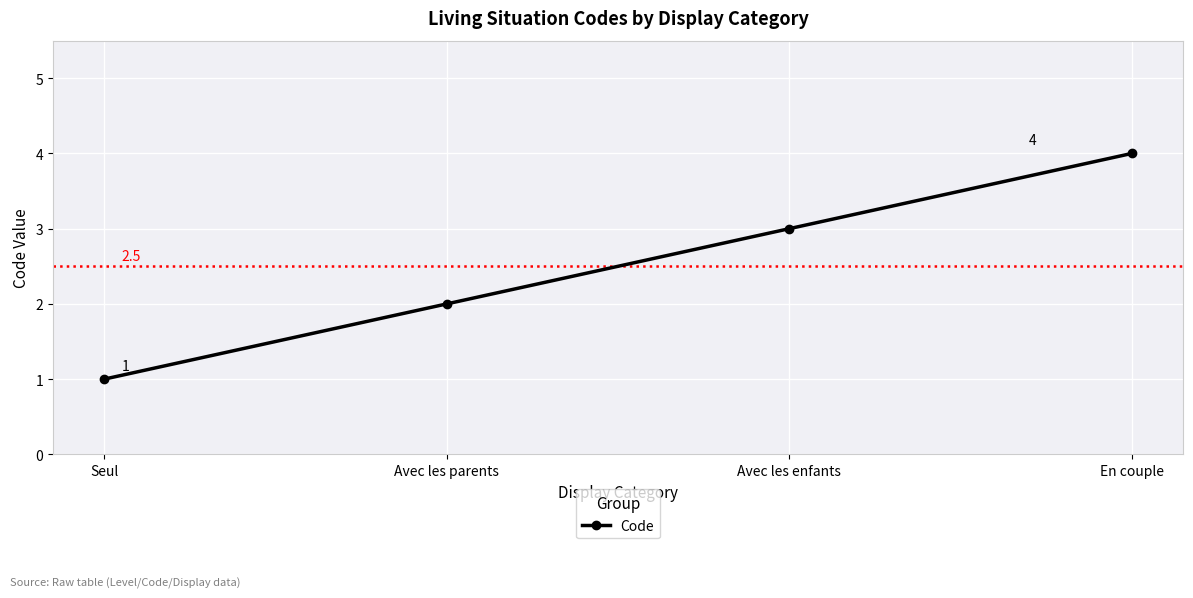

True or false: the data shows 4 at En couple.

True